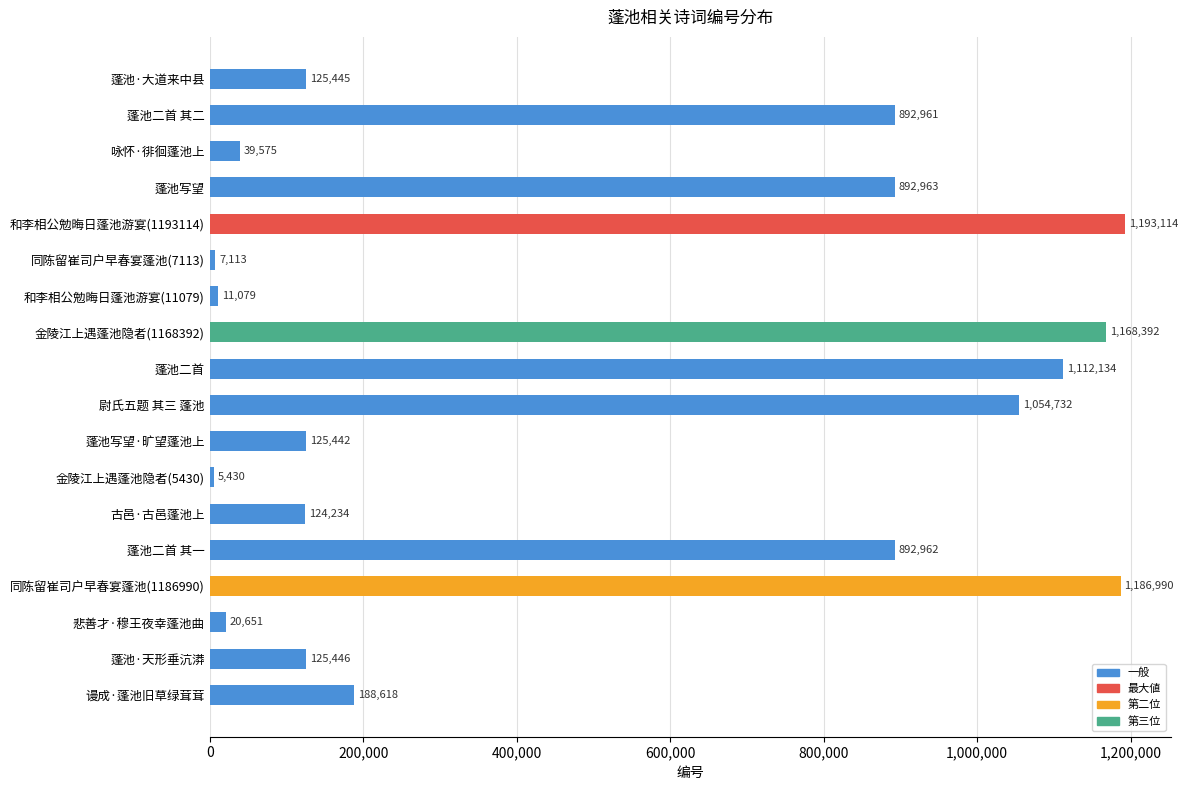

What is the label of the 3rd bar from the top?

咏怀·徘徊蓬池上